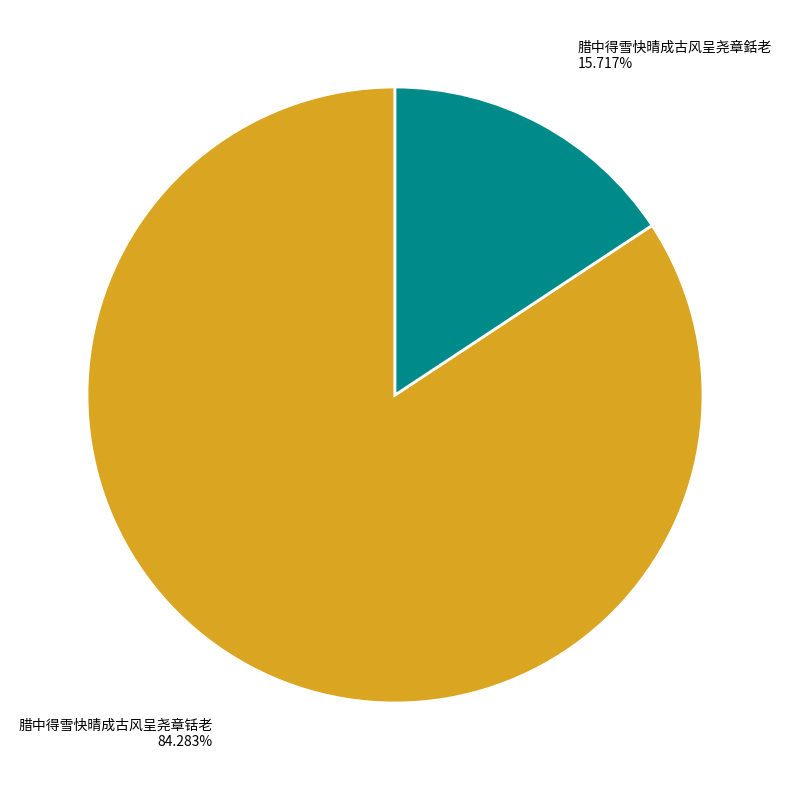

Do 腊中得雪快晴成古风呈尧章銛老 and 腊中得雪快晴成古风呈尧章铦老 together represent more than half of the pie?

Yes